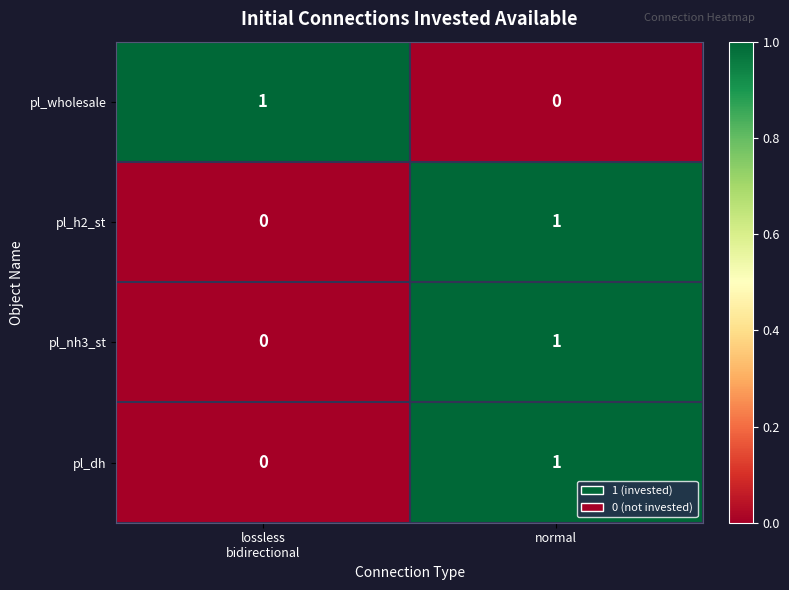

The pl_wholesale series shows 1 at normal. True or false?

False